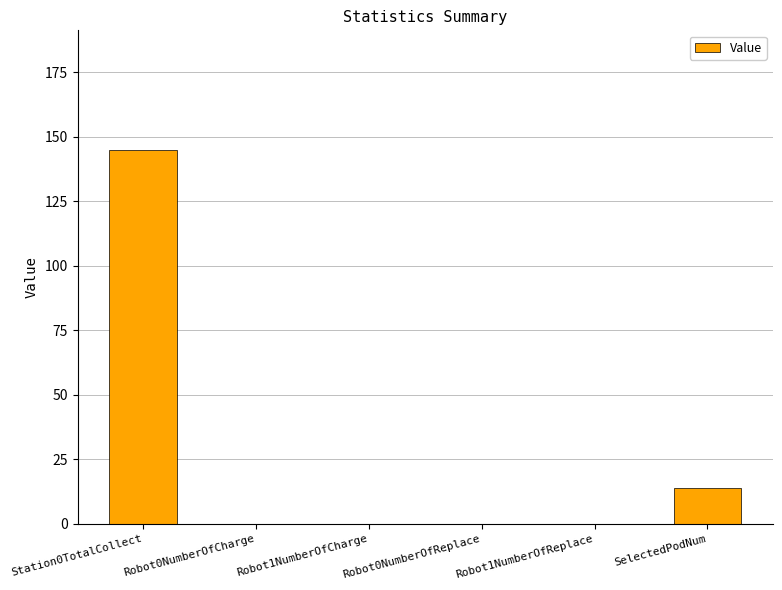

Which label corresponds to the largest value in the chart?

Station0TotalCollect